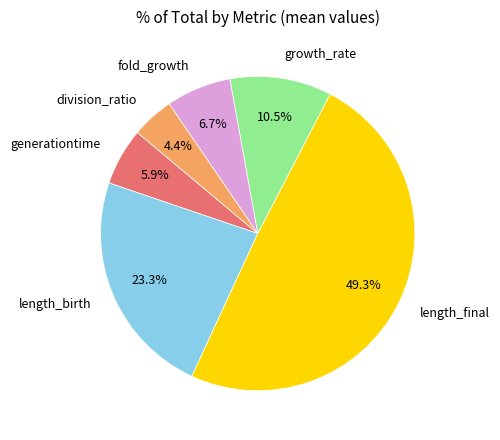

Rank the categories by value from highest to lowest.

length_final, length_birth, growth_rate, fold_growth, generationtime, division_ratio